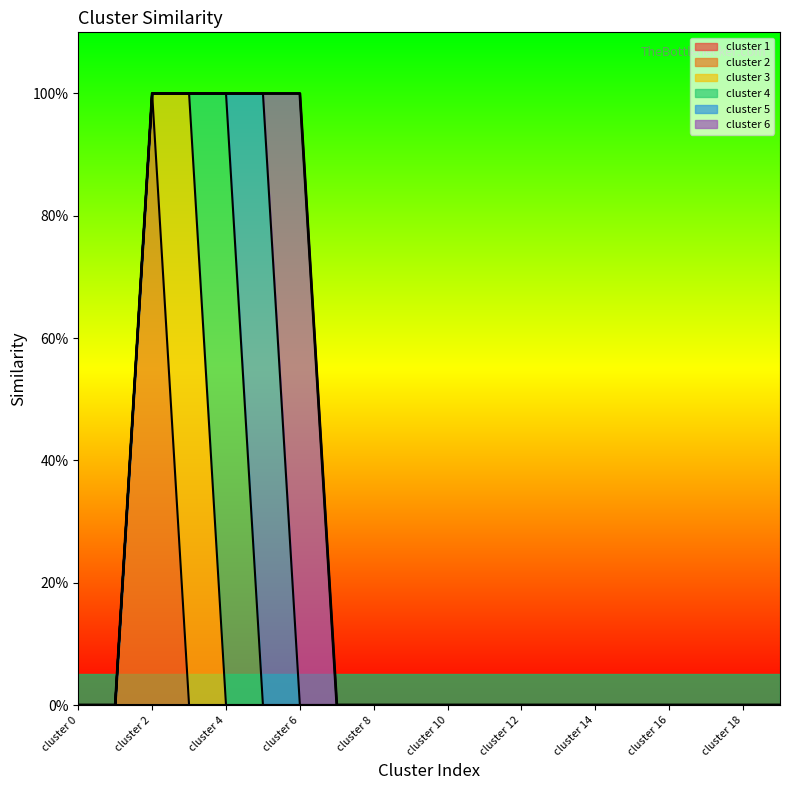

At which category is the sum across all series the highest?

cluster 2